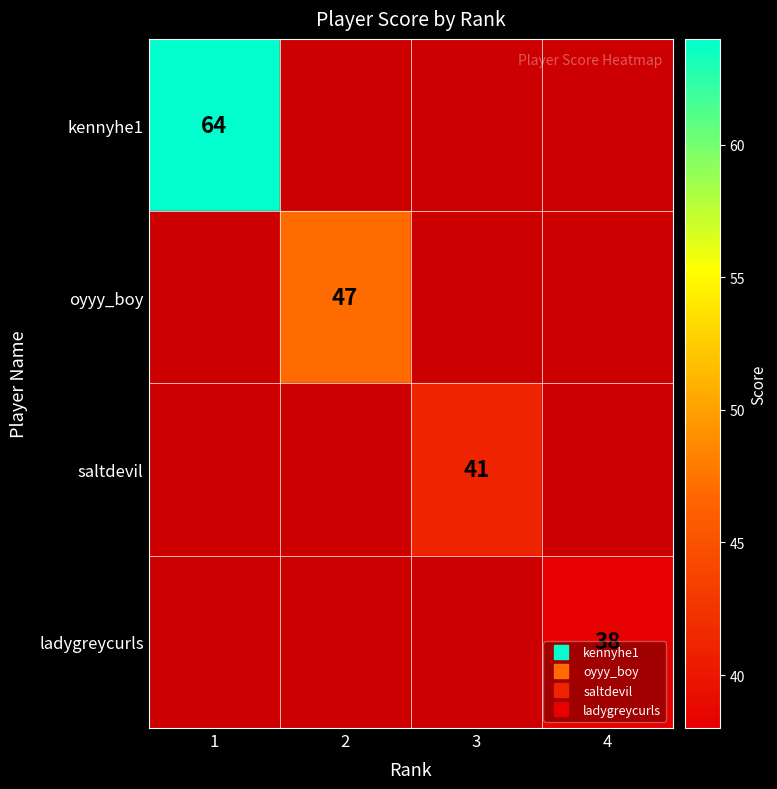

Which series has the largest total across all categories?

kennyhe1